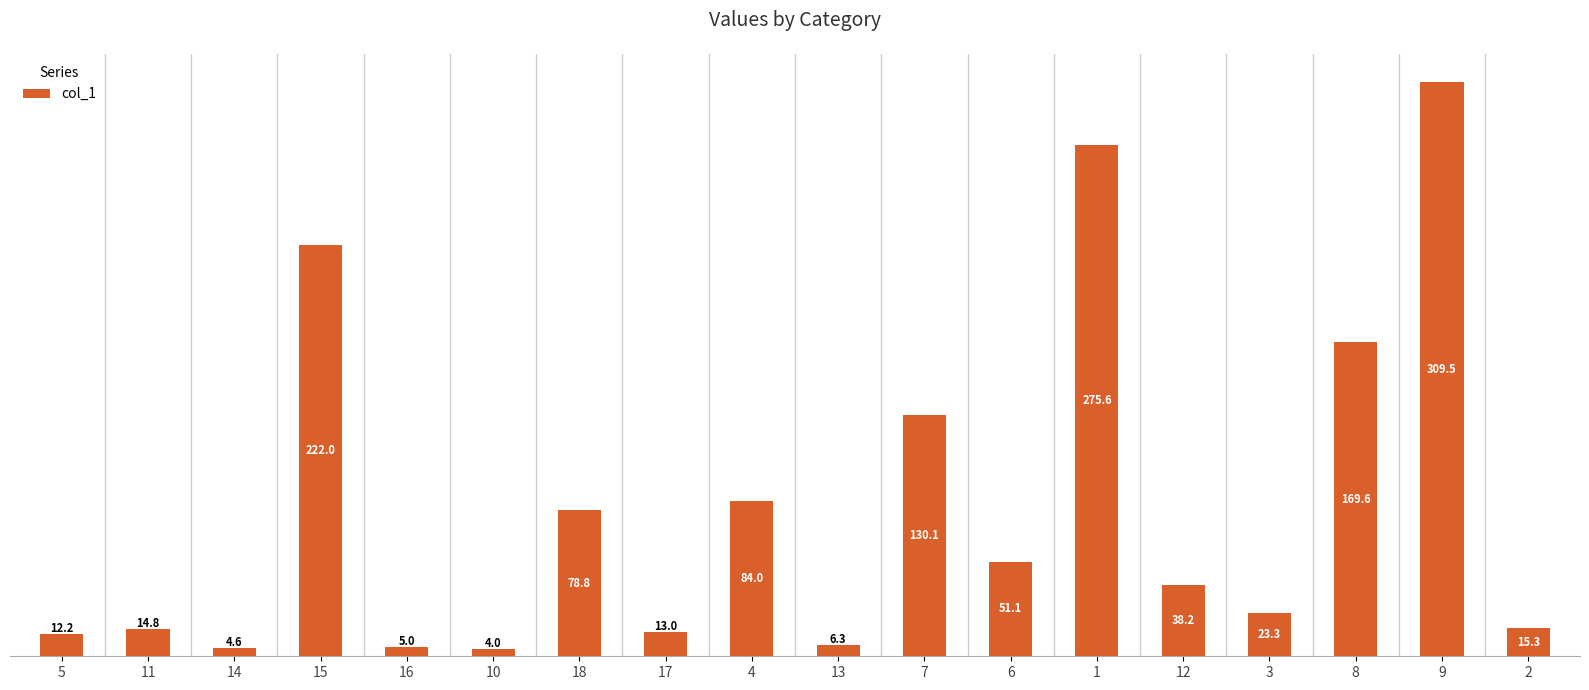

List the labels in order of value, largest first.

9, 1, 15, 8, 7, 4, 18, 6, 12, 3, 2, 11, 17, 5, 13, 16, 14, 10